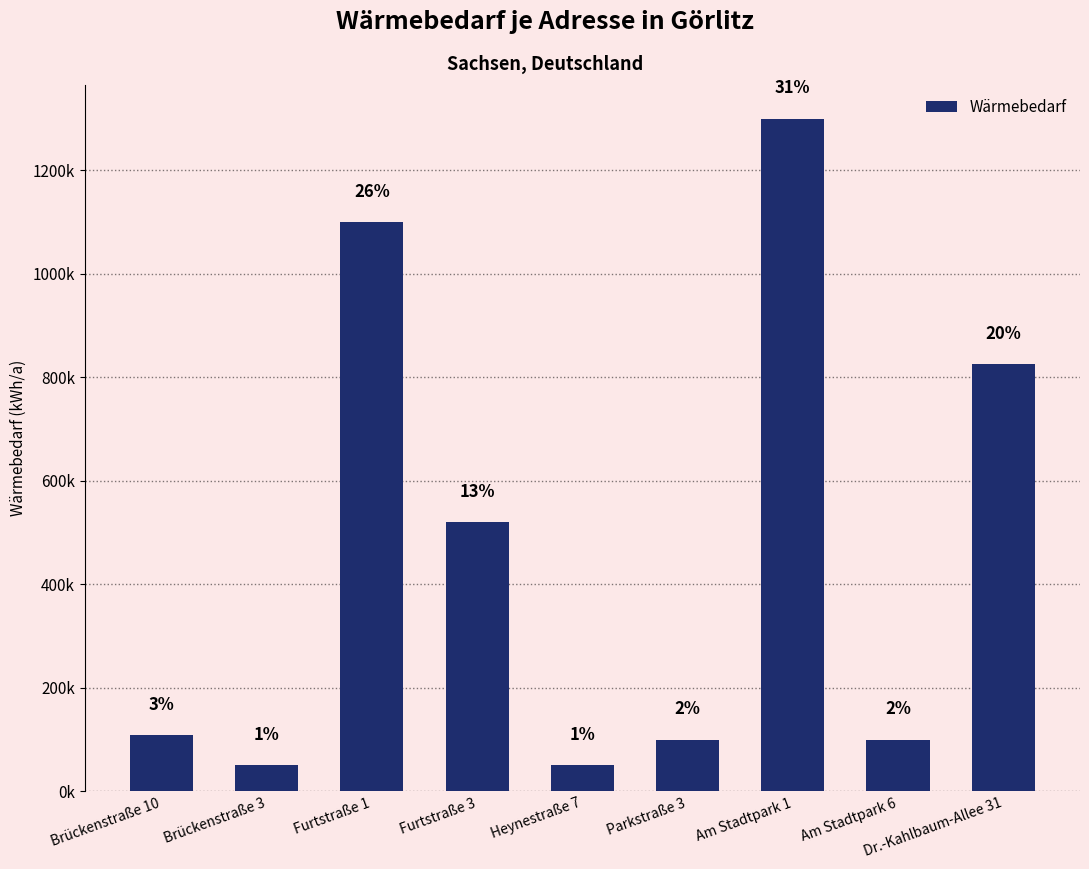

The value at Am Stadtpark 6 is 100000. True or false?

True